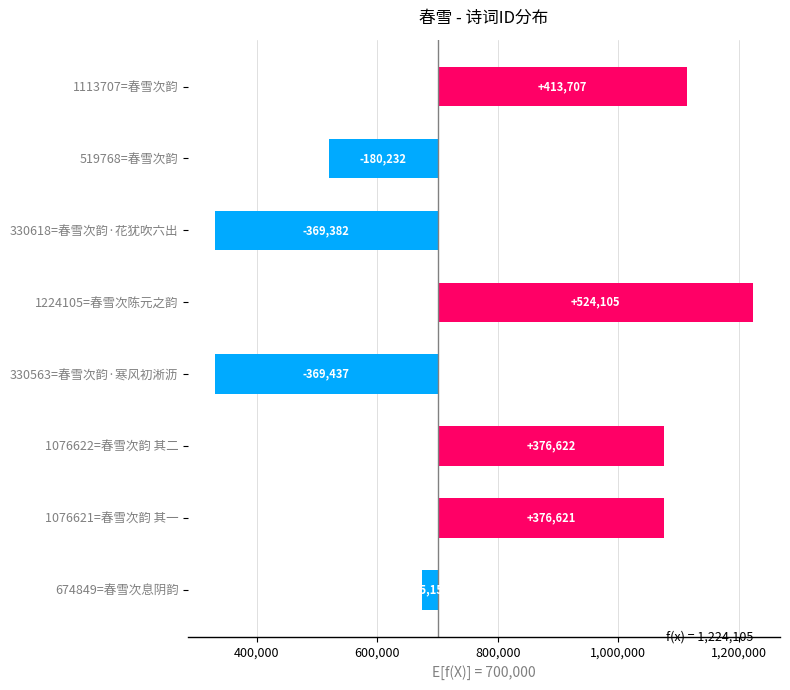

Are the bars grouped side by side (vs. stacked)?

No